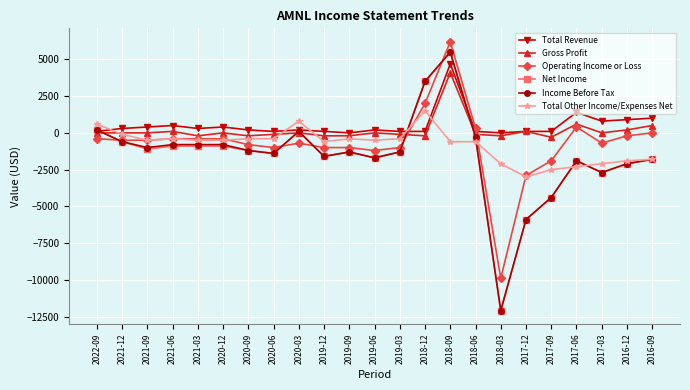

What is the maximum value shown in the chart?

6200